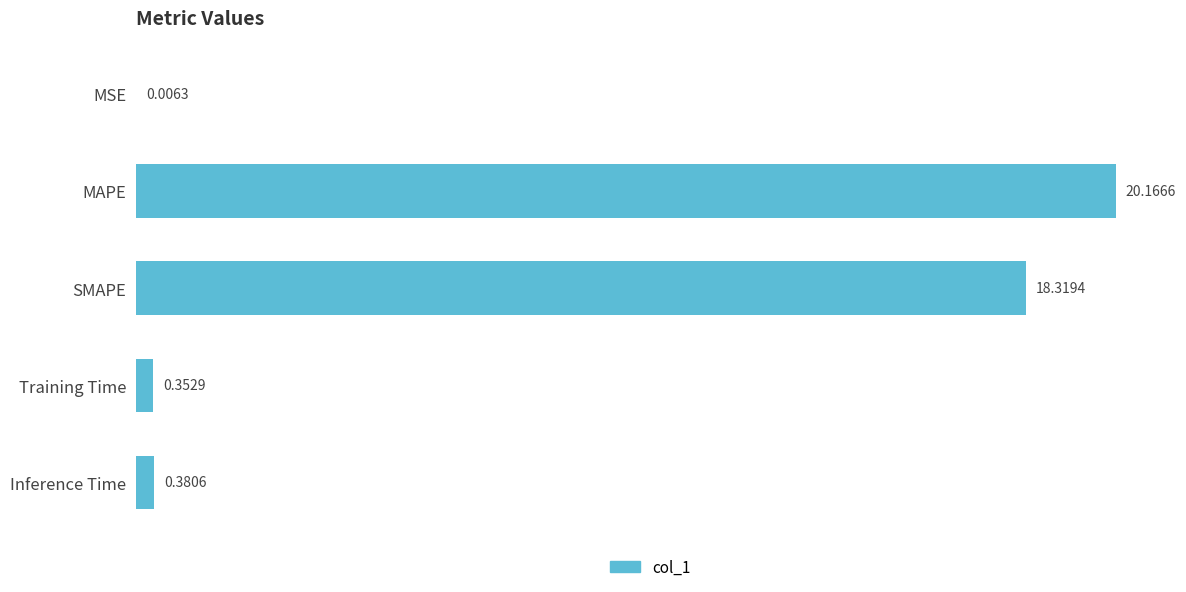

What is the sum of the values at MAPE and Training Time?

20.5